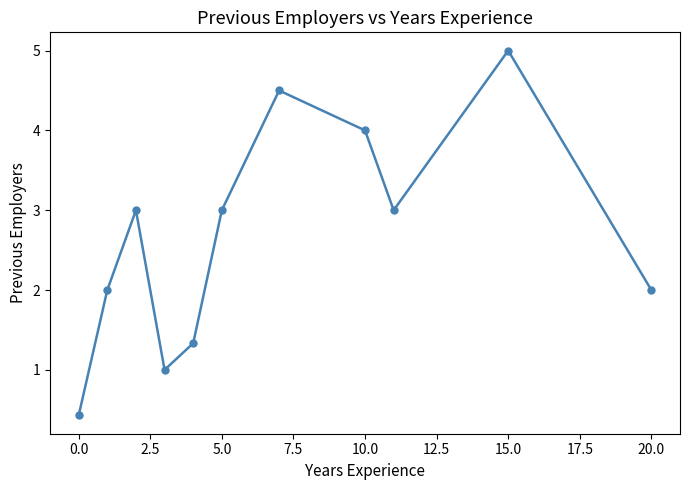

What is the value of the 11th point from the left?

2.0